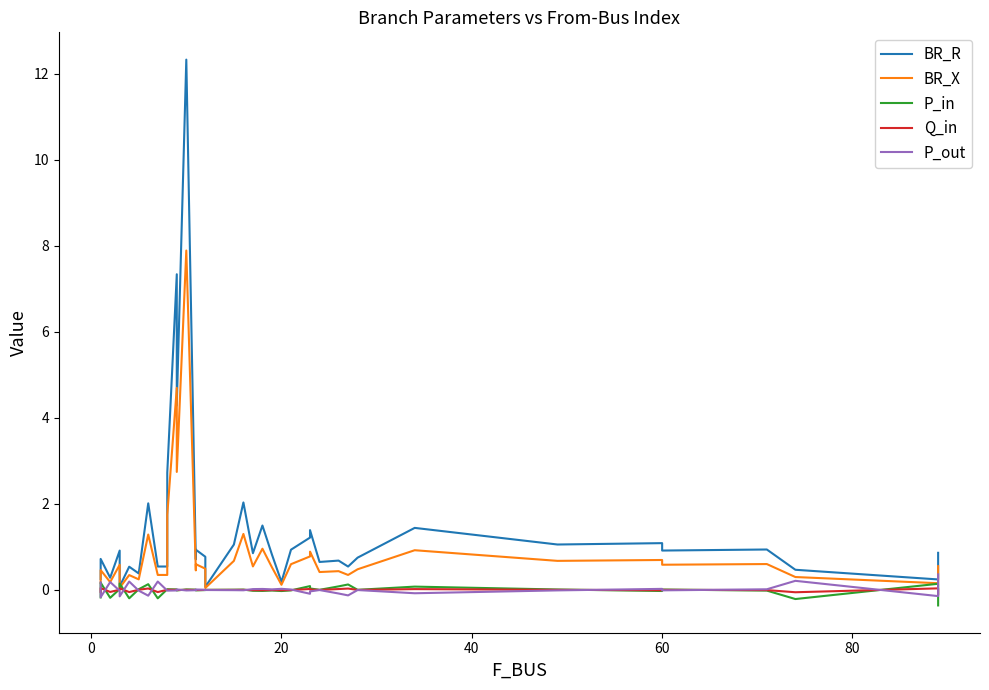

Which series has the largest total across all categories?

BR_R